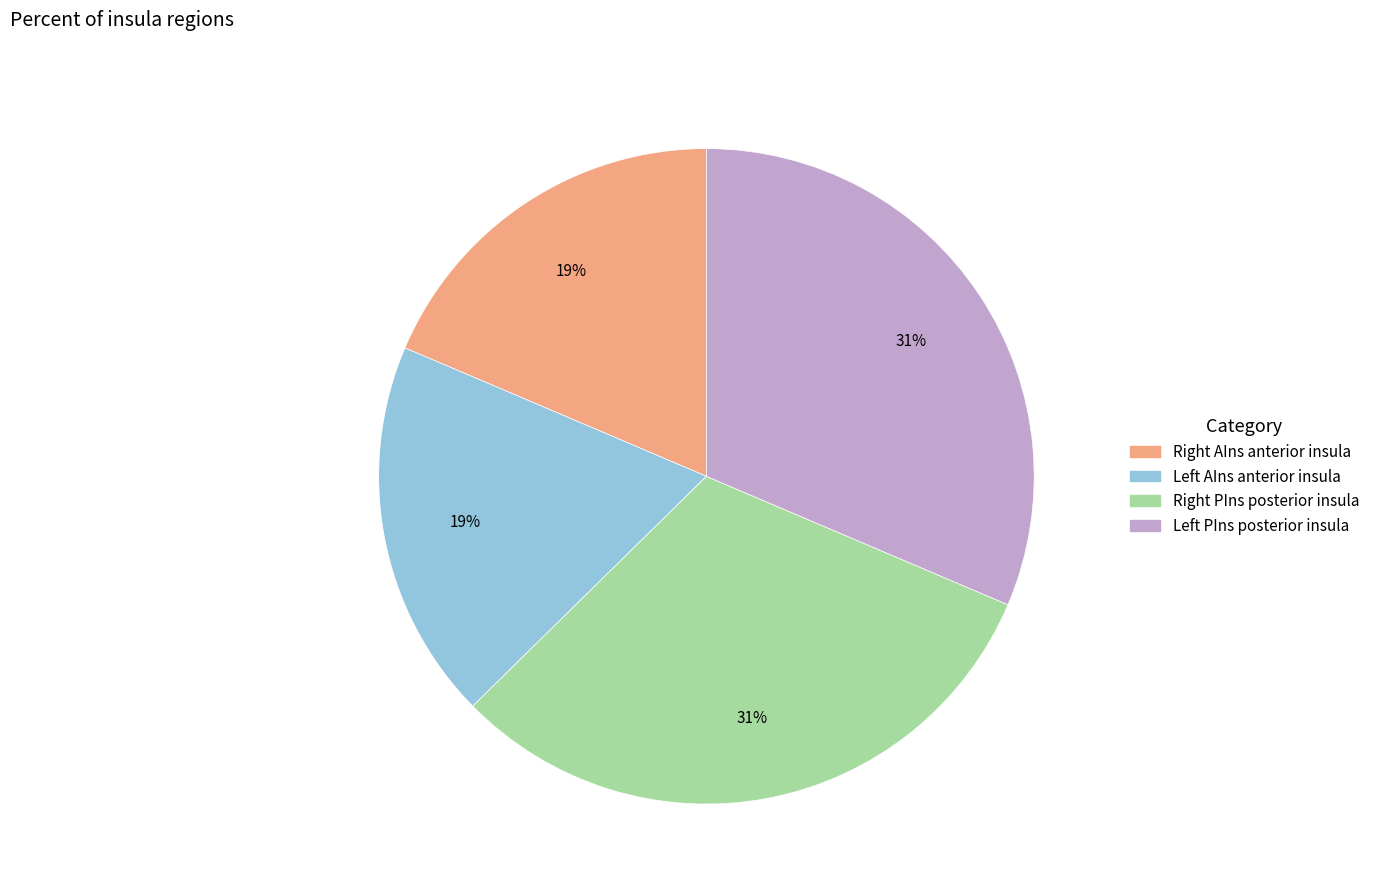

How many slices are in this pie chart?

4